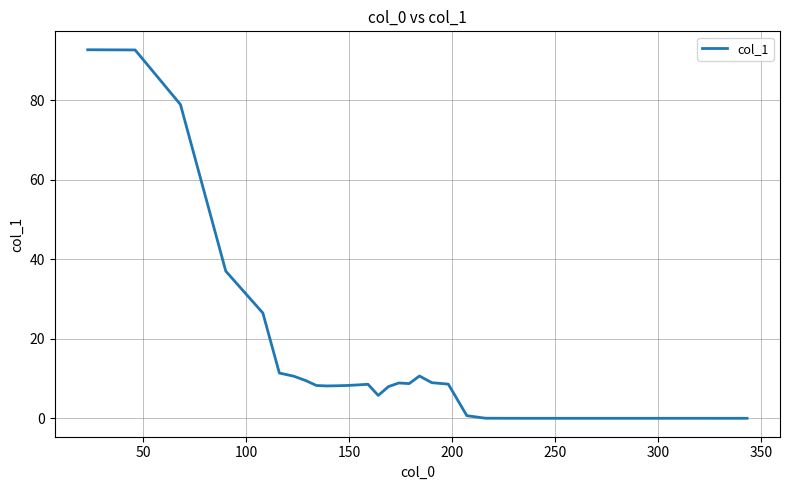

What is the maximum value shown in the chart?

92.7